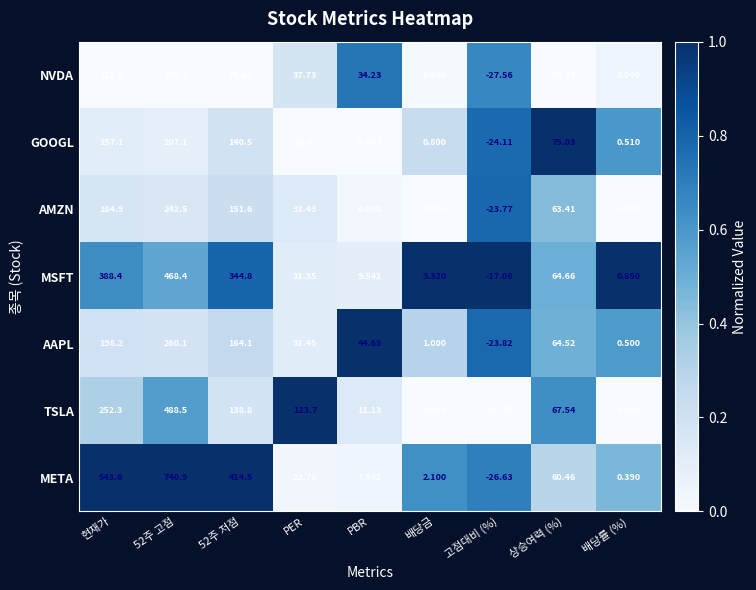

How many distinct data groups are displayed?

7